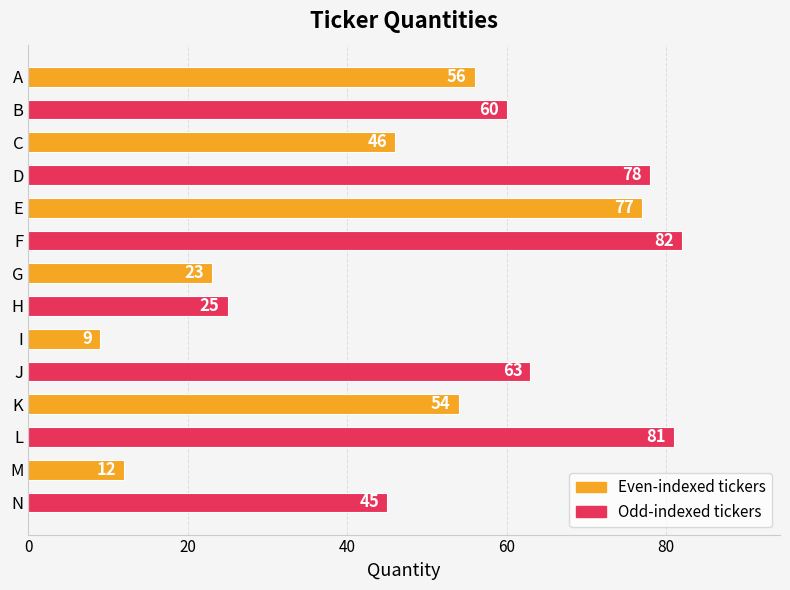

What is the difference between the second highest and minimum values?

72